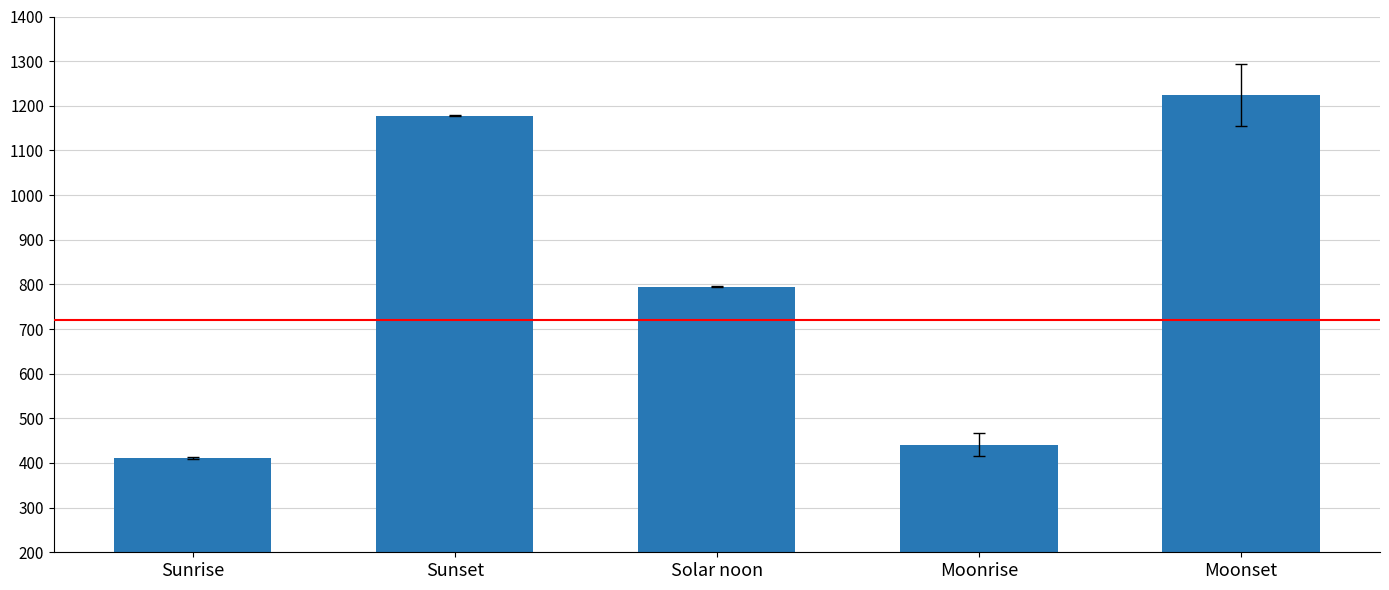

The chart shows a value of 376 at Solar noon. True or false?

False